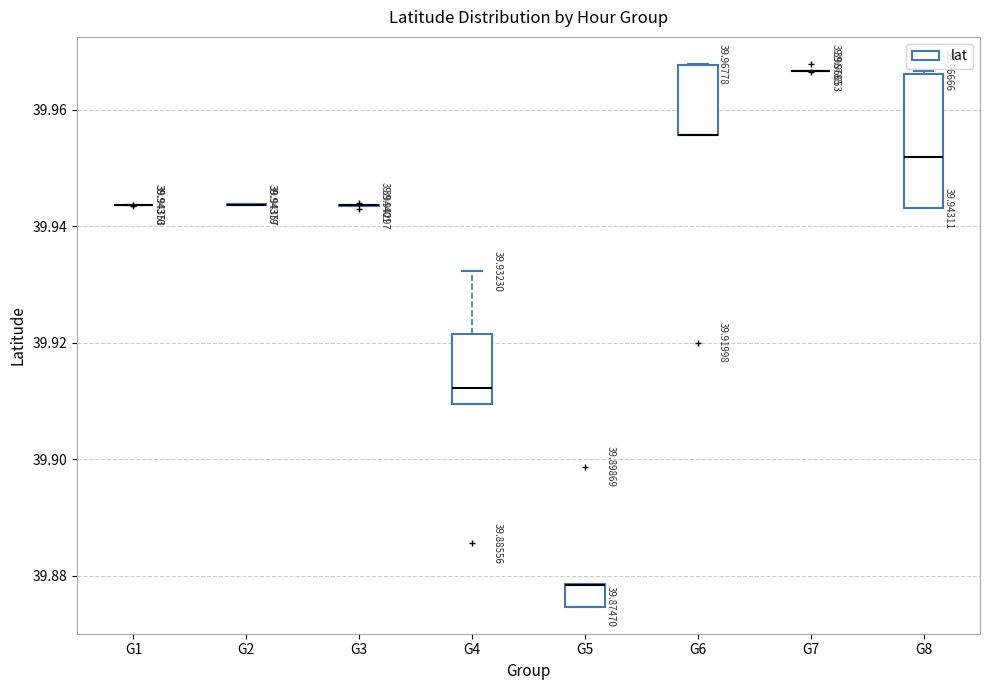

Comparing the boxes themselves (not the whiskers), which one is the tallest?

G8